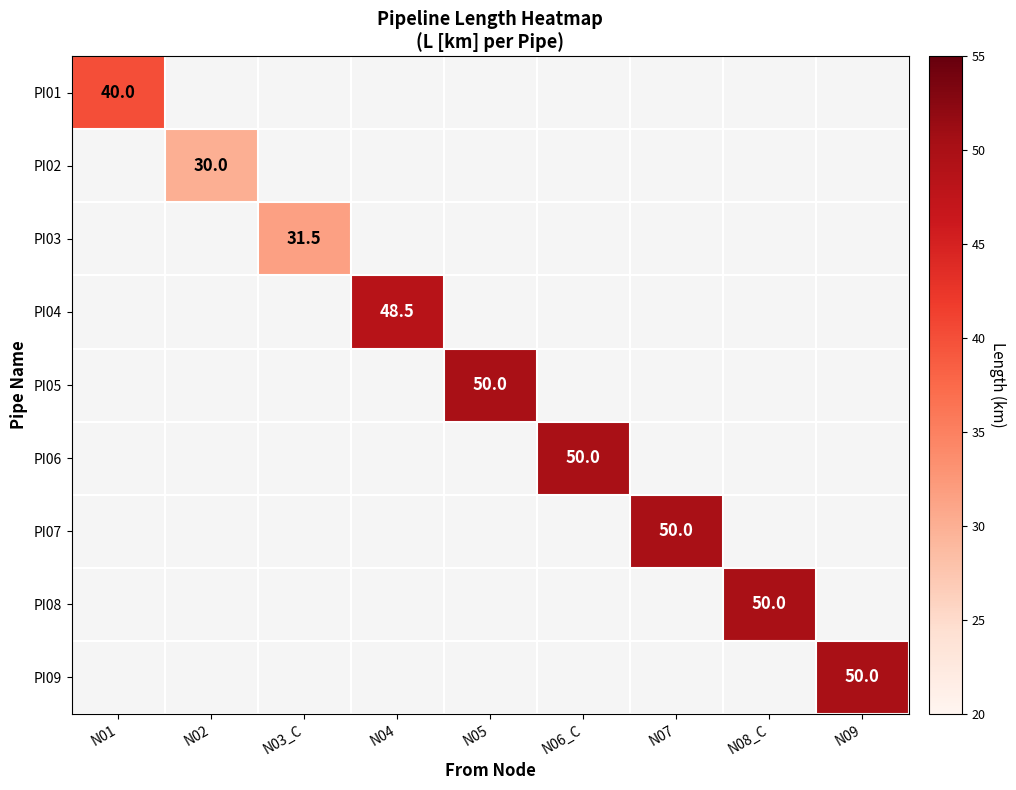

How many distinct data groups are displayed?

9